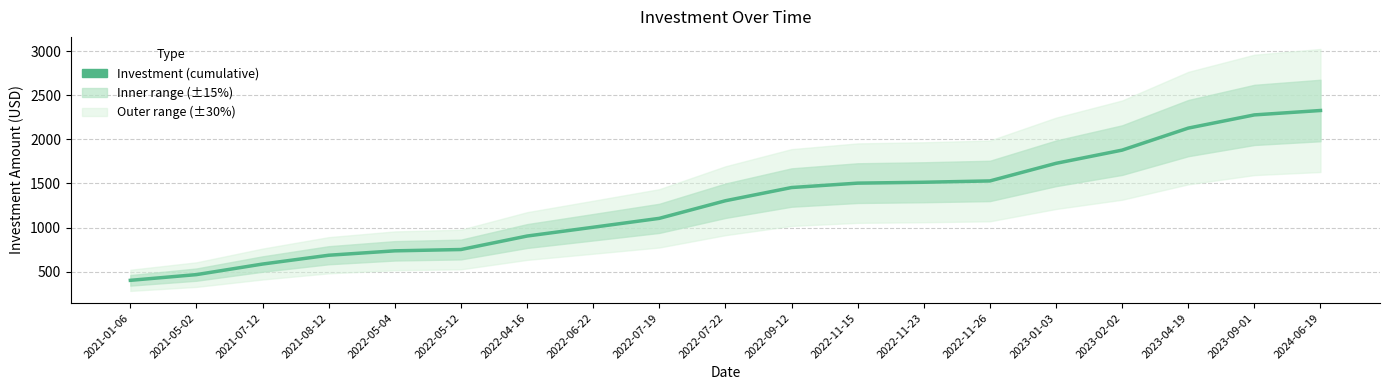

What is the smallest value displayed?

400